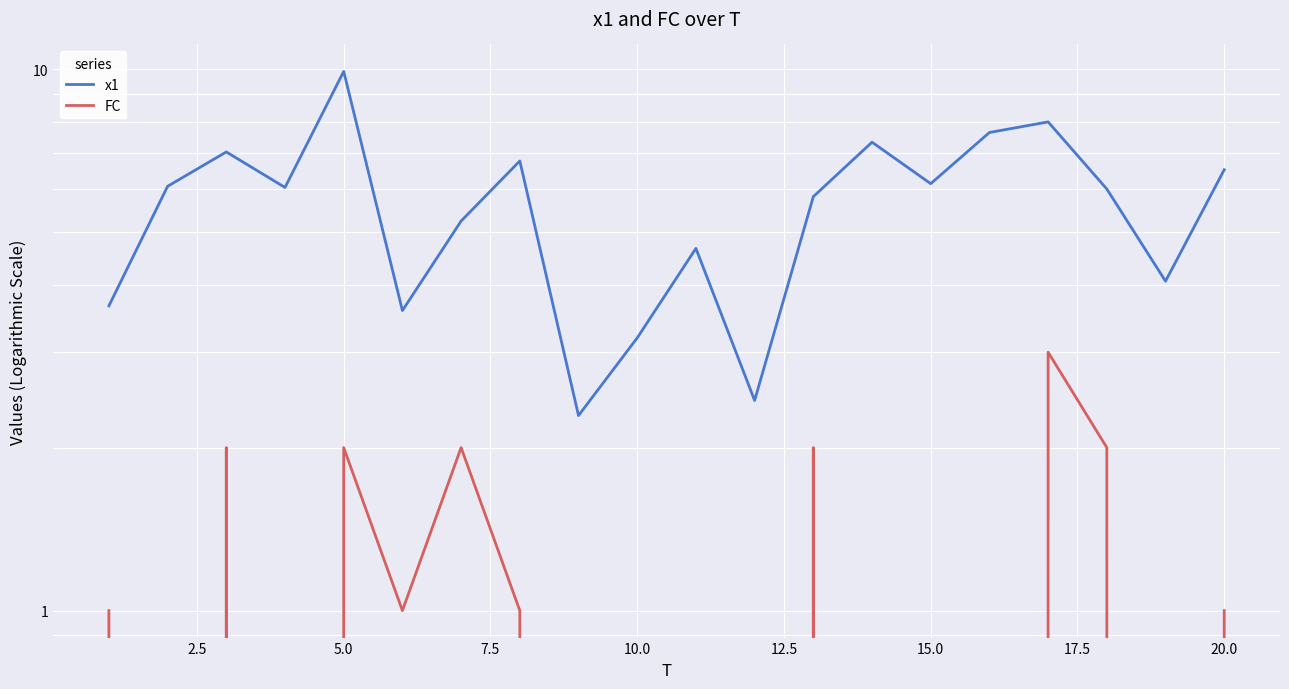

How many interior local valleys does the x1 series have?

6